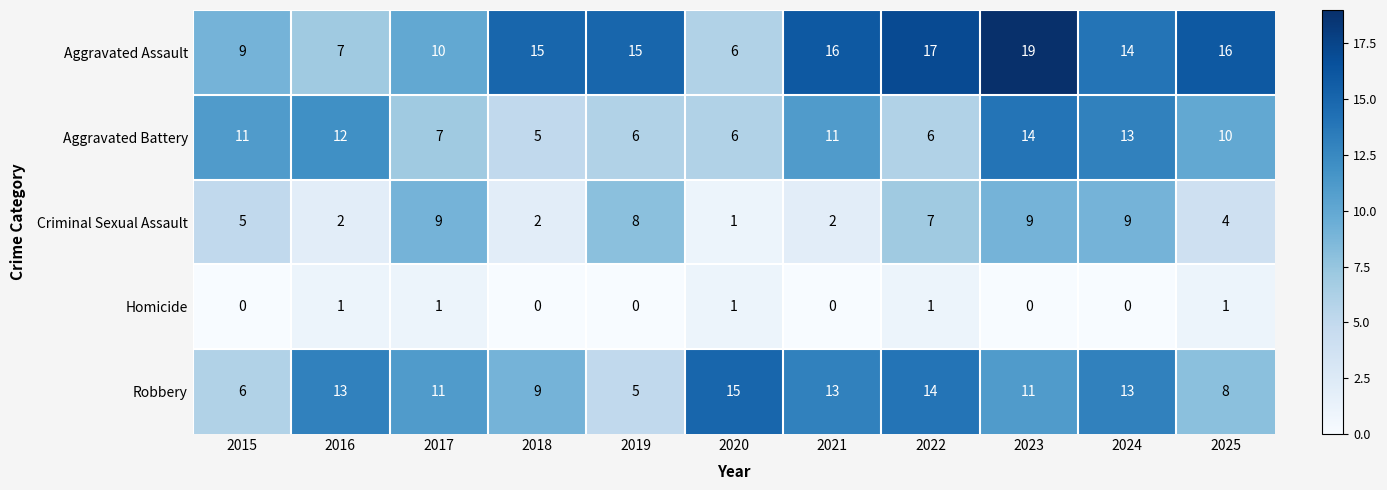

The value of Criminal Sexual Assault at 2018 is 1. True or false?

False